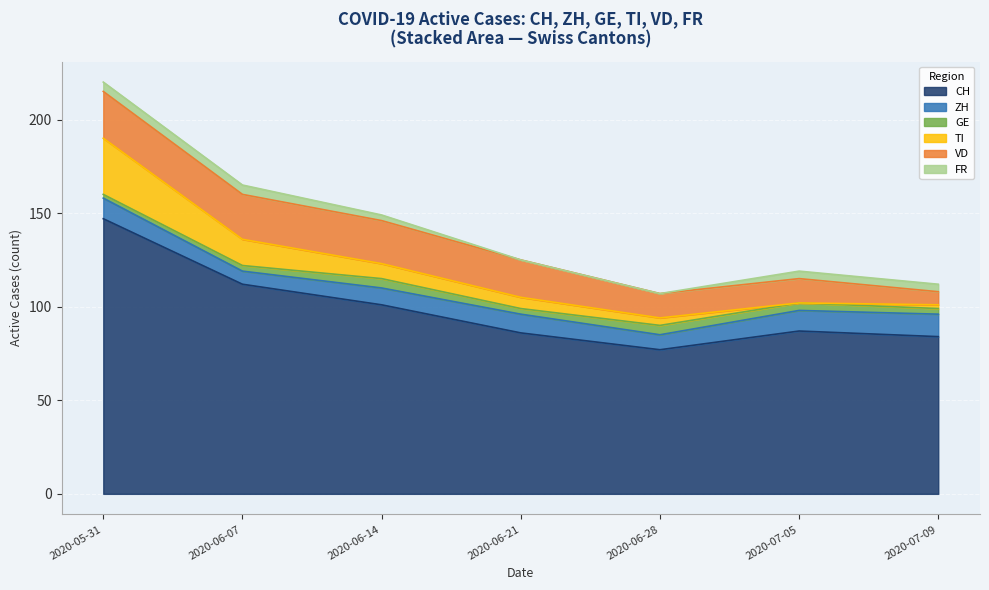

Which series changed the most between 2020-06-14 and 2020-07-09?

CH